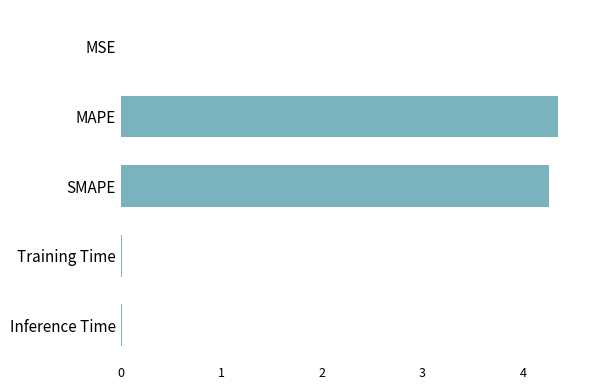

Which label corresponds to the largest value in the chart?

MAPE